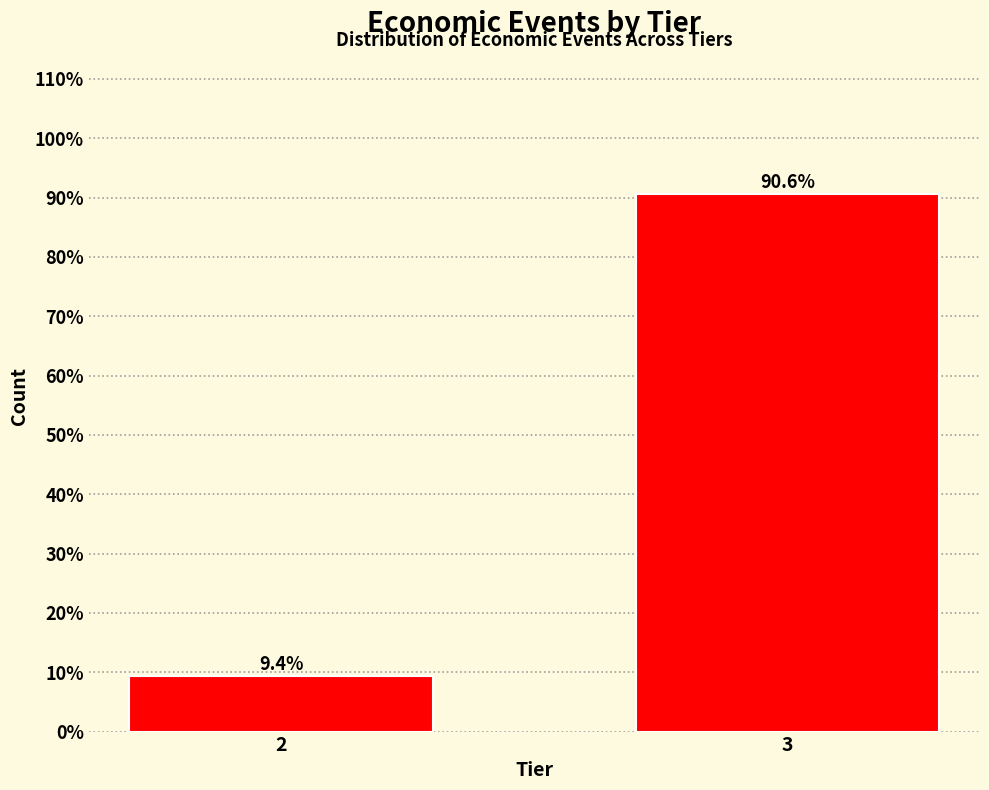

Reading left to right, transcribe all the data shown in this chart.

2=9.4	3=90.6